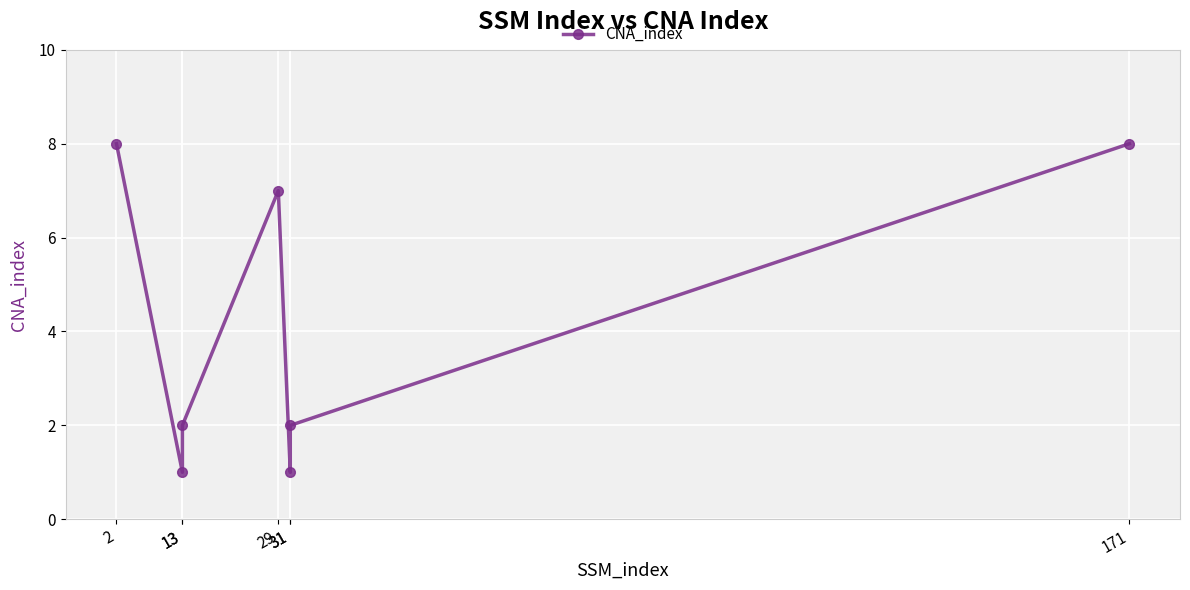

How many lines are shown in the chart?

1